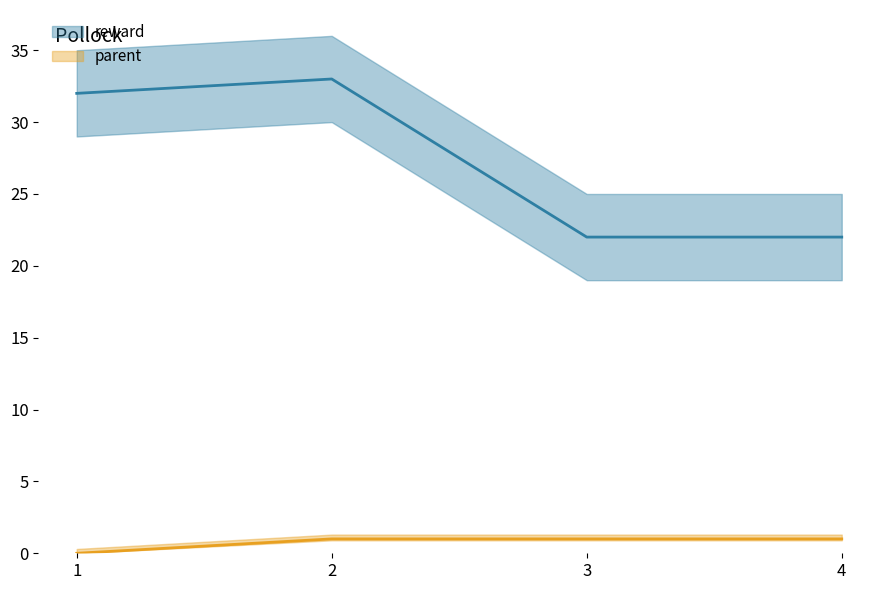

Where is reward nearest to the value 27?

1